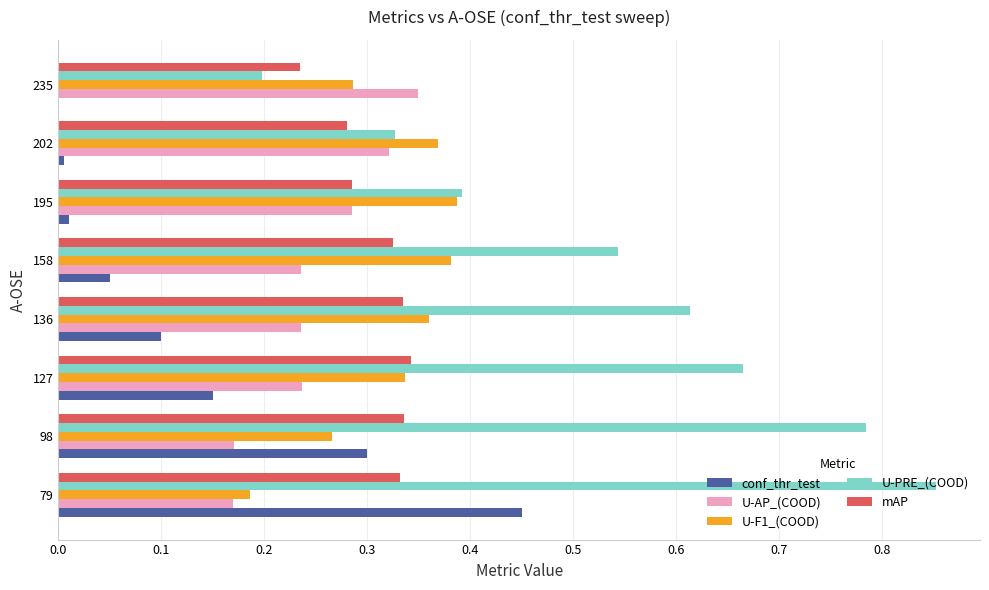

The value of U-F1_(COOD) at 79 is 0.3. True or false?

False